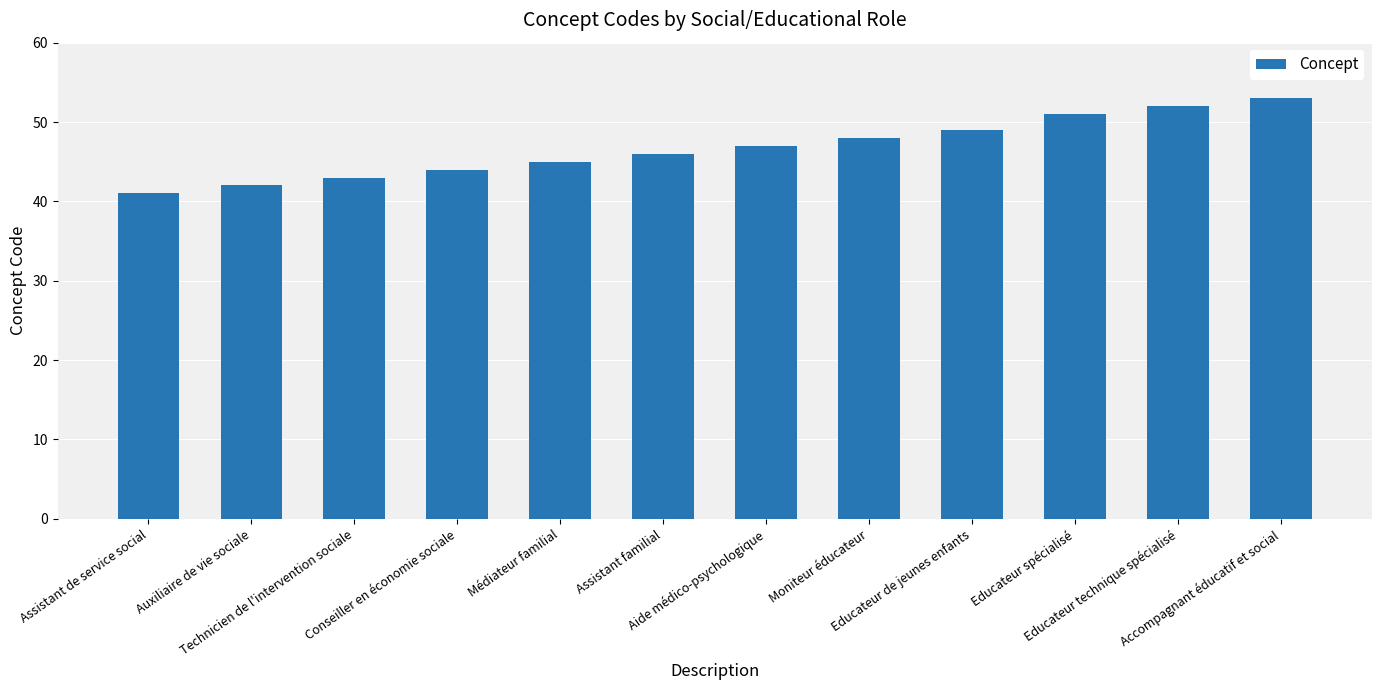

What is the label of the 8th bar from the right?

Médiateur familial